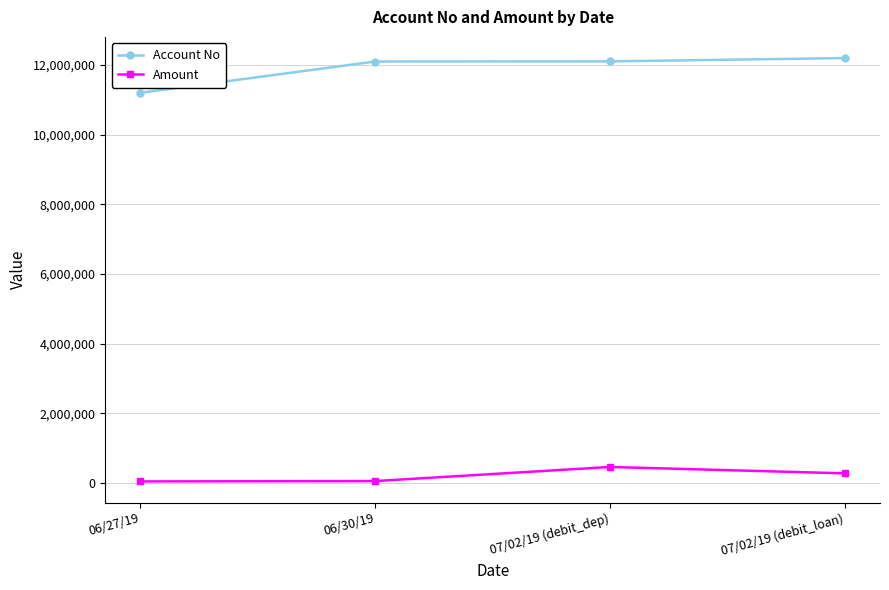

Does the chart have visible grid lines?

Yes